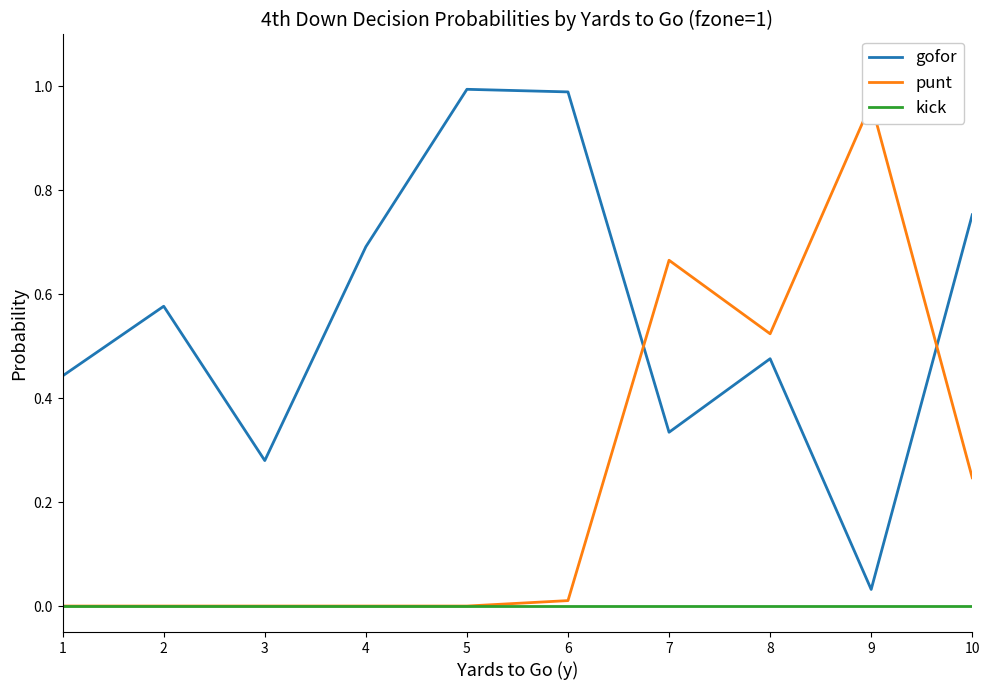

Is it true that punt equals 0.7 at 4?

False